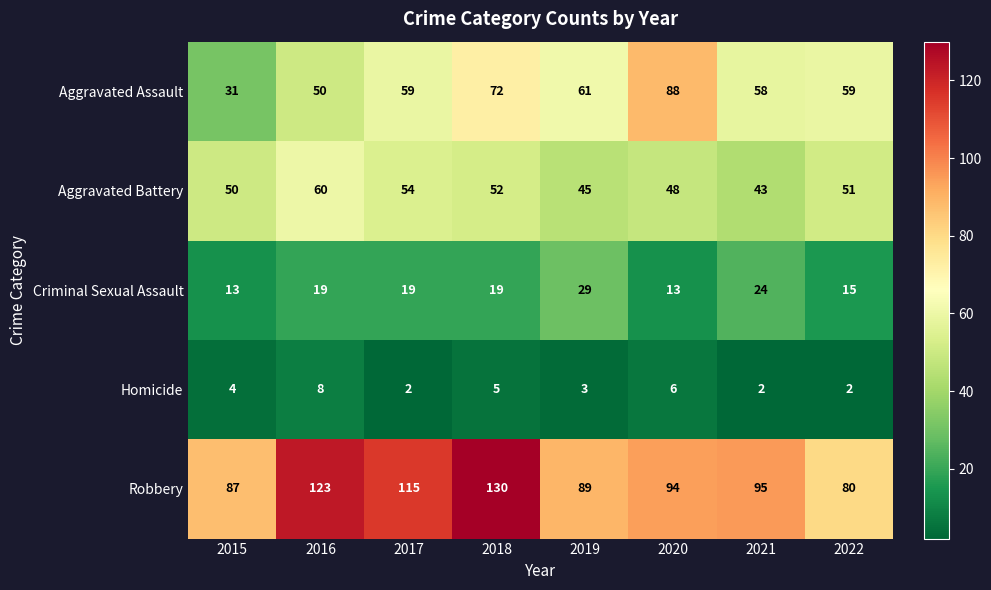

What is the smallest value displayed?

2